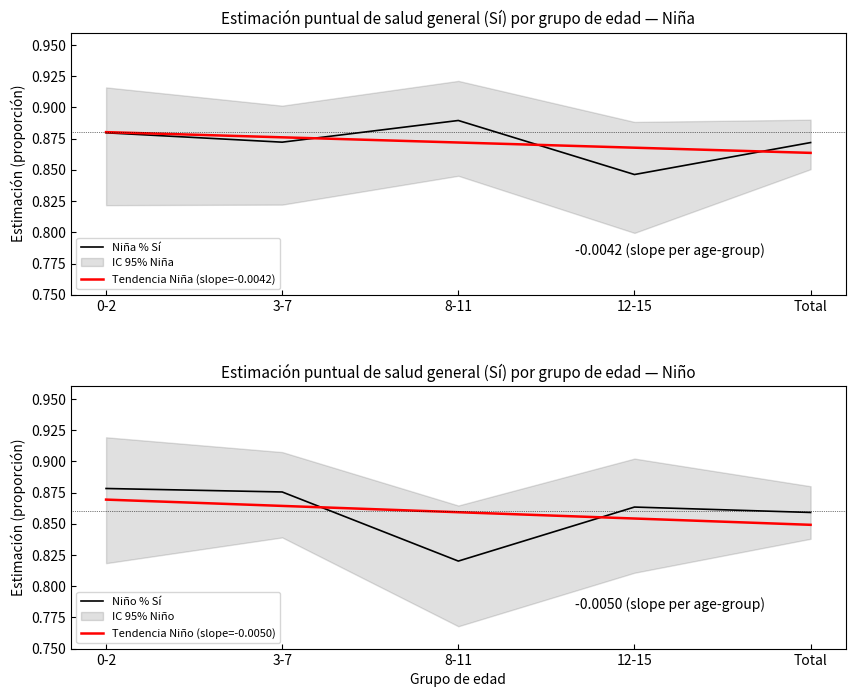

True or false: Tendencia Niño (slope=-0.0050) has more than 2 interior local peaks.

False